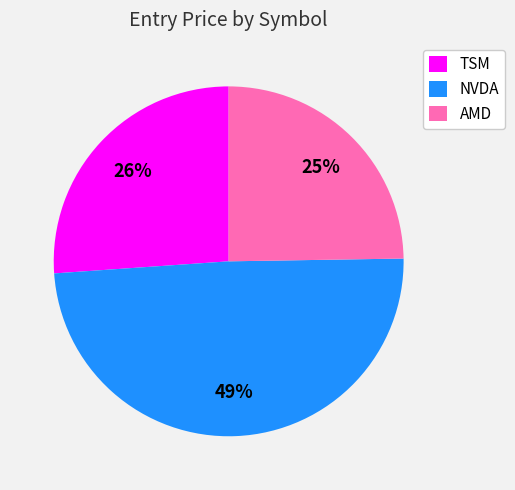

Which category has the biggest portion of the pie?

NVDA